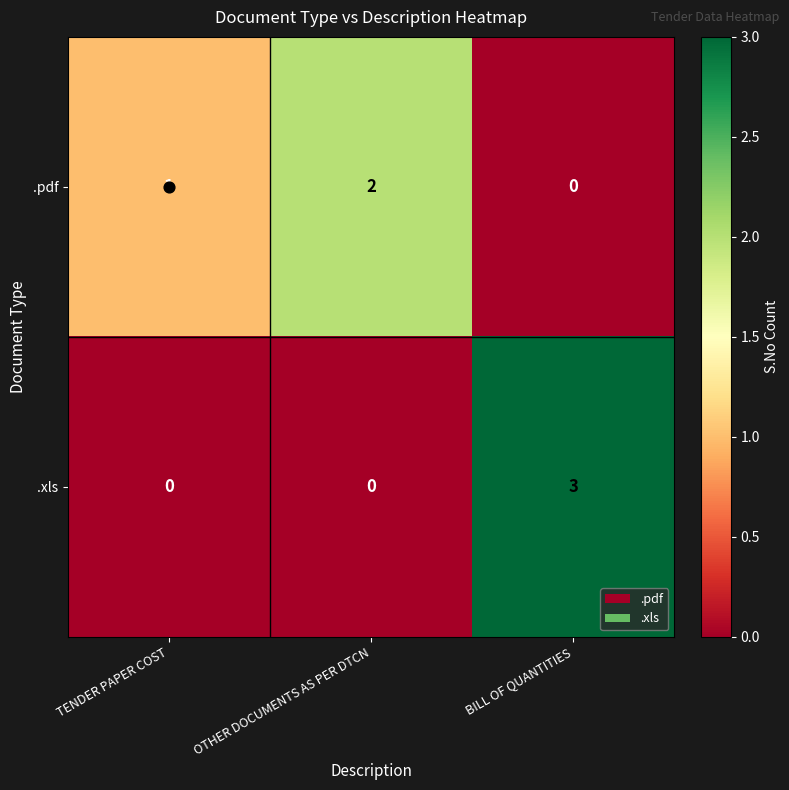

Which category has the highest value across all series?

BILL OF QUANTITIES